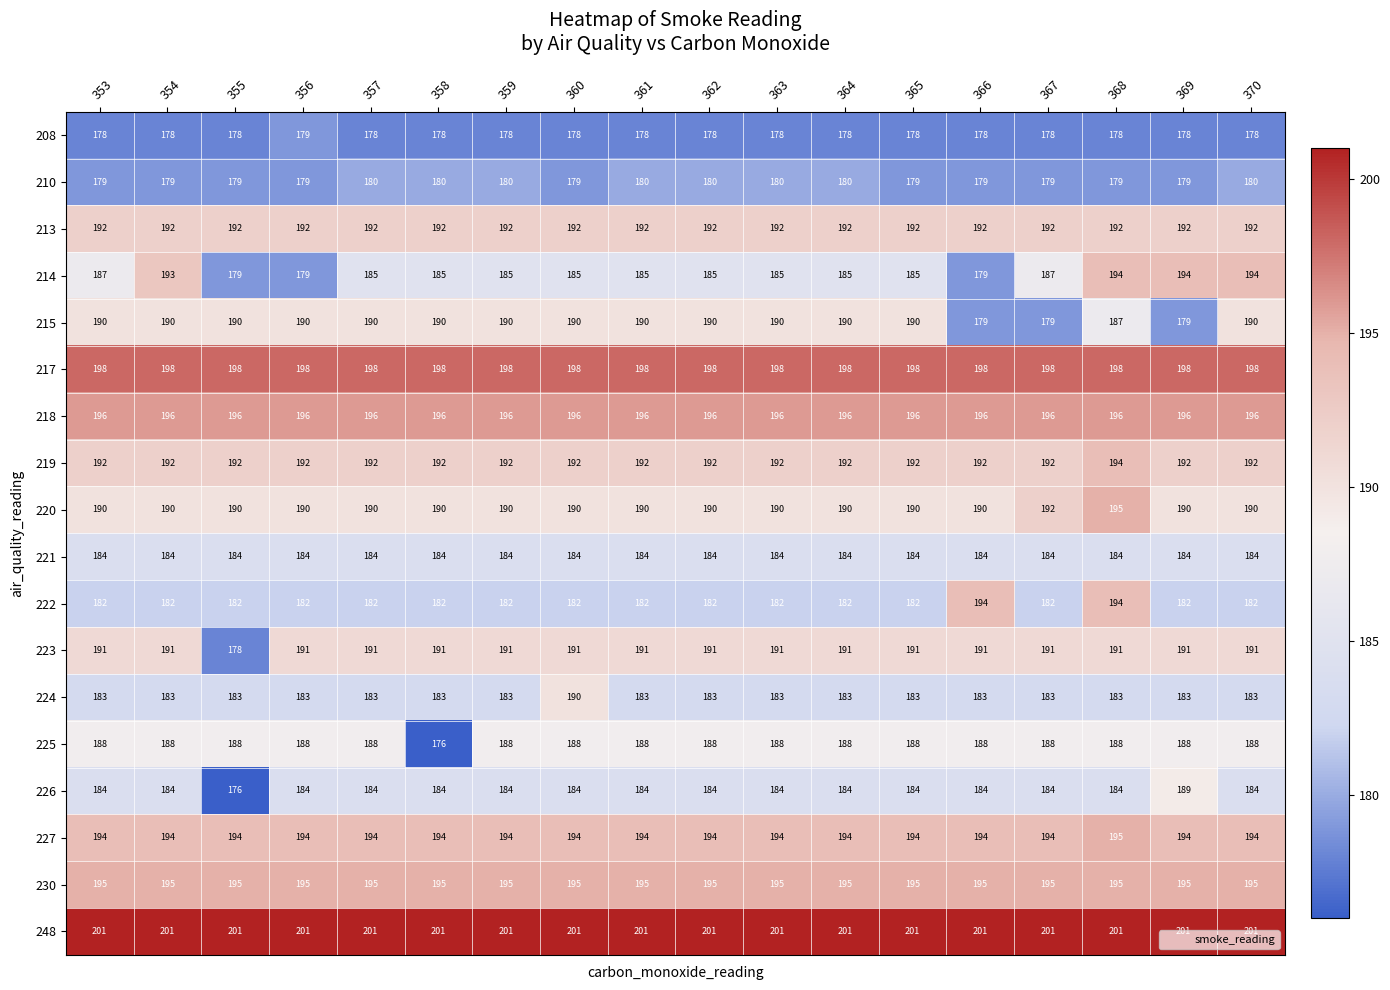

Which series has the widest spread of values?

214